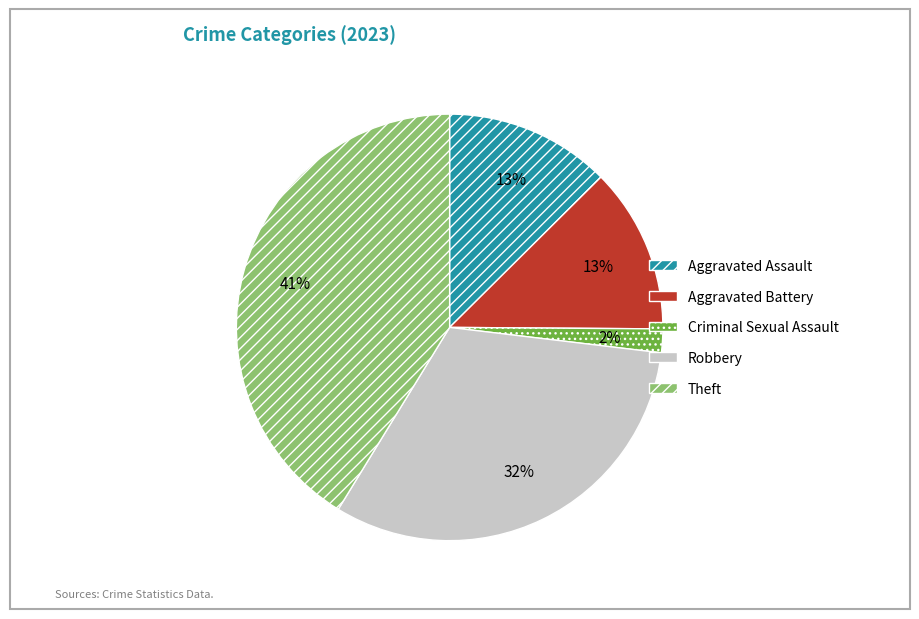

Is there a majority slice in this chart?

No